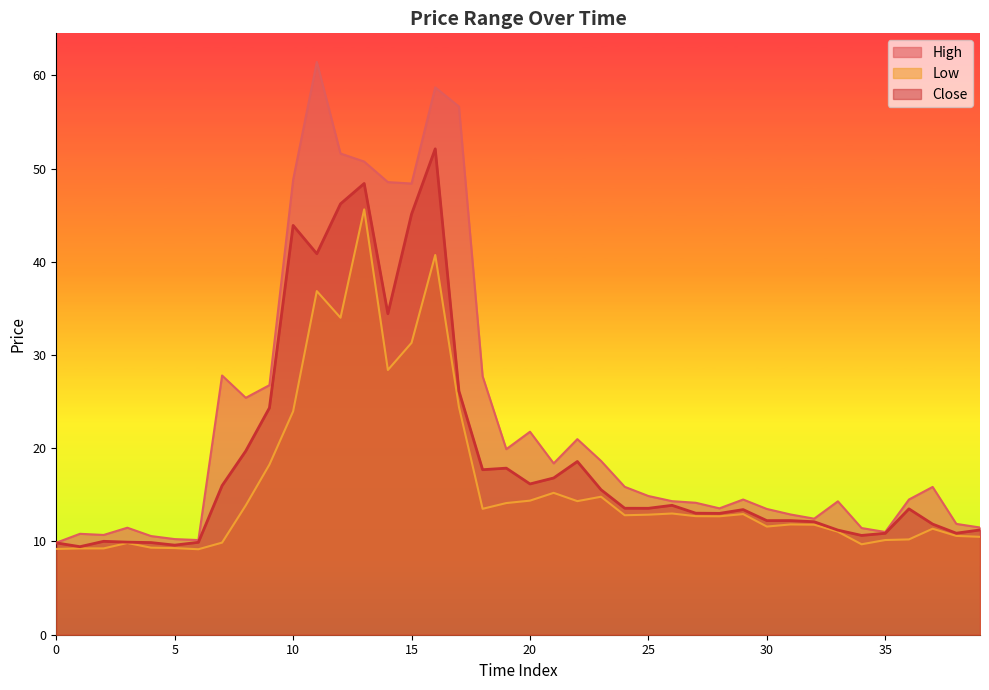

What are all the series names shown in the legend?

High, Low, Close